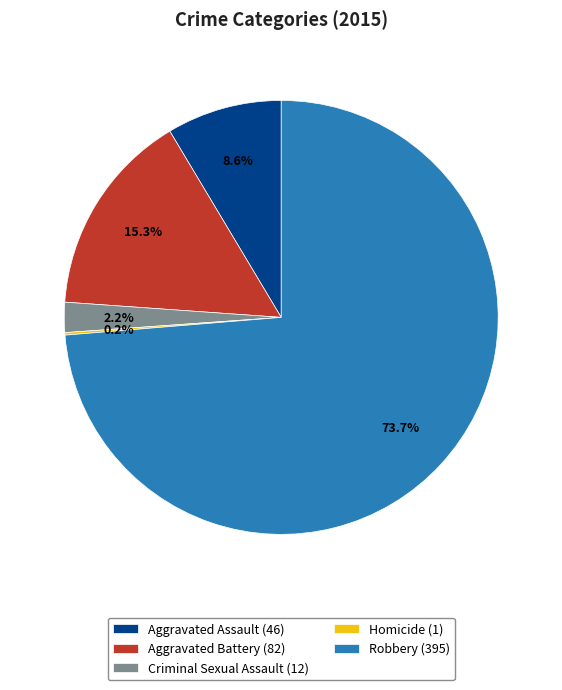

Do Aggravated Battery (82) and Criminal Sexual Assault (12) together represent more than half of the pie?

No